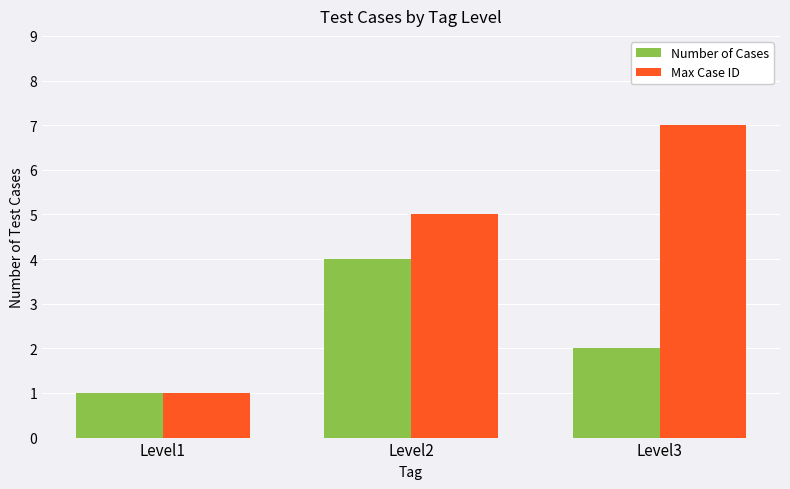

True or false: Max Case ID has a value of 8 at Level2.

False